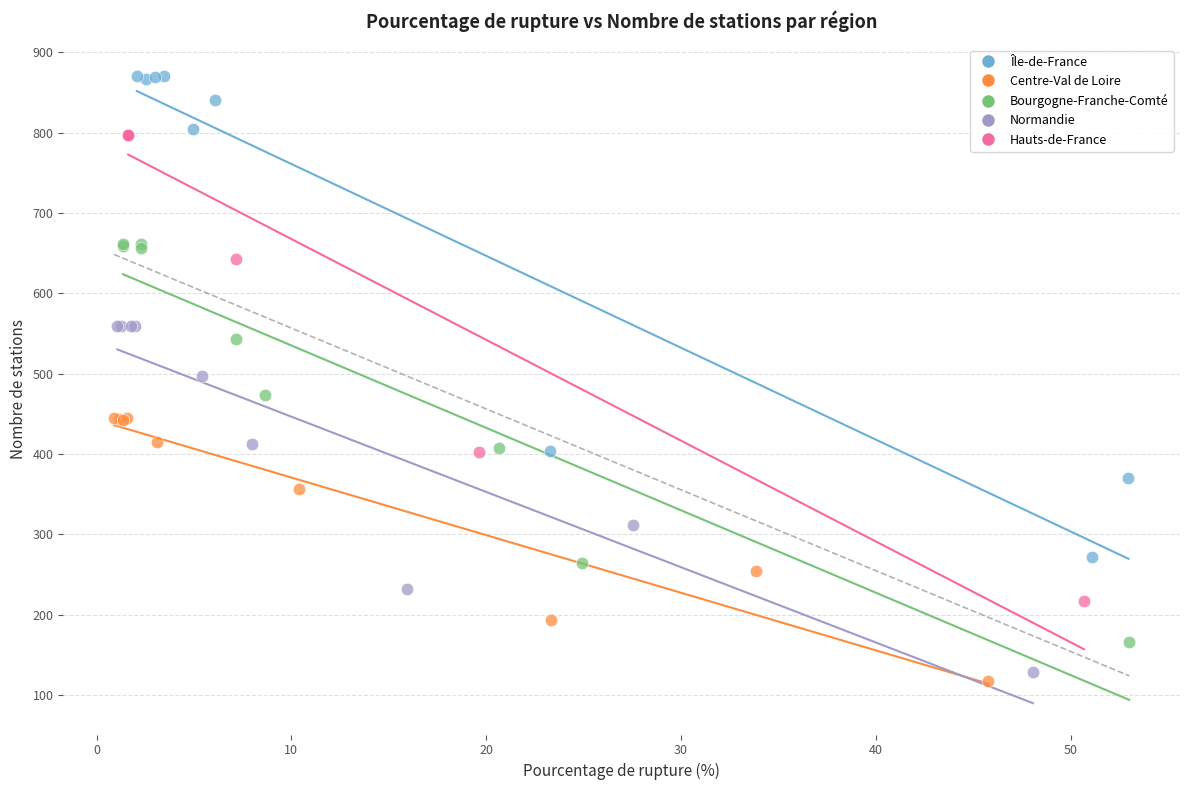

Which series reaches the maximum Y coordinate?

Île-de-France